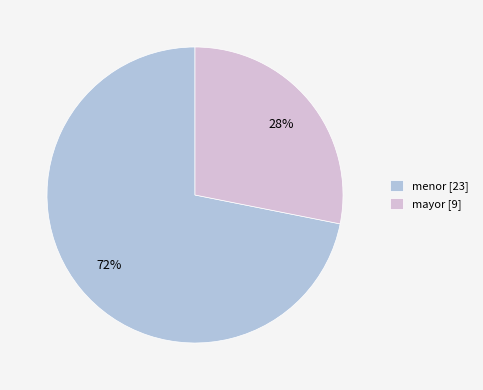

To the nearest percent, what is the average slice percentage?

50%